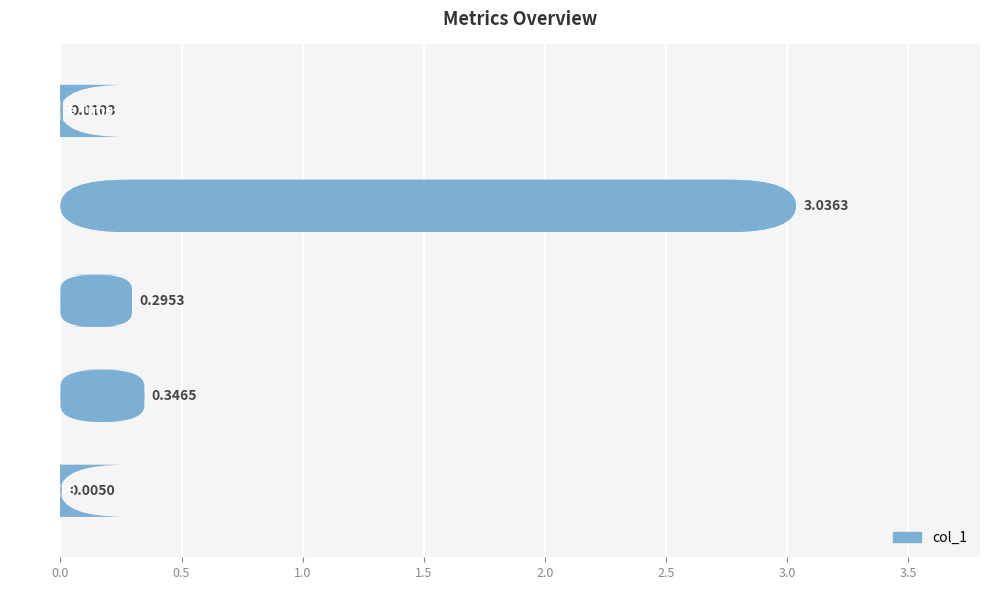

What is the sum of all values?

3.7